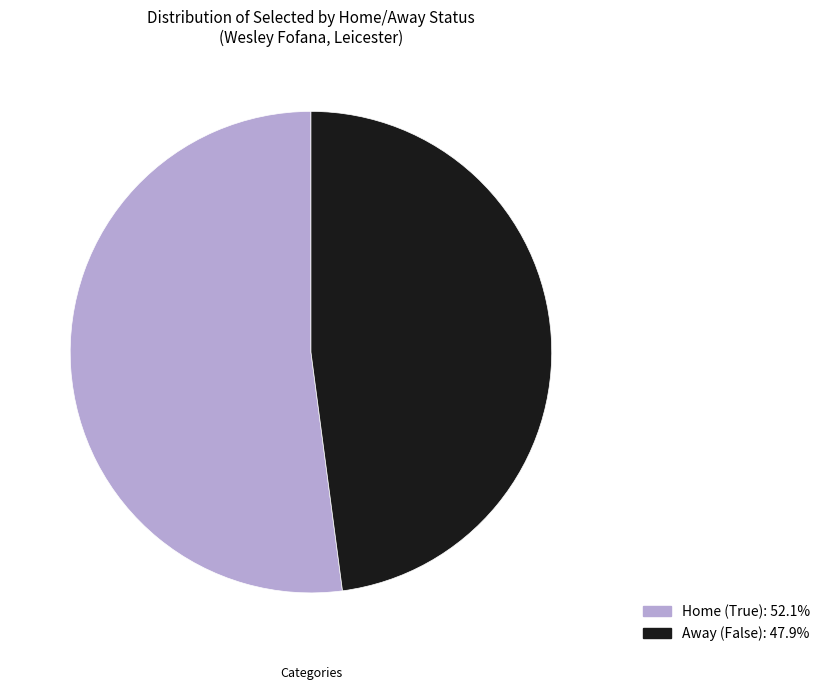

Does Home (True): 52.1% represent more than half of the total?

Yes